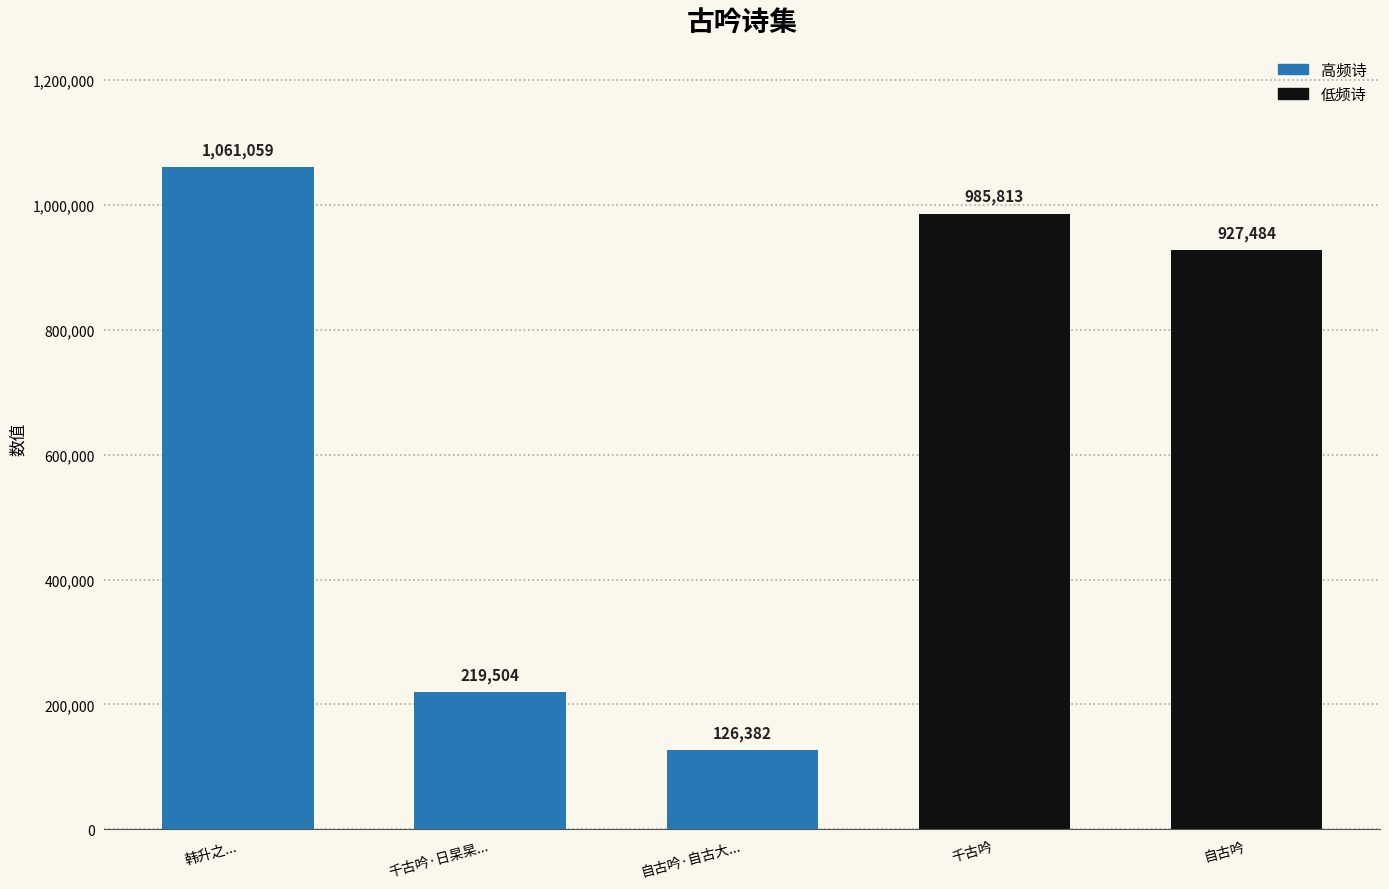

What is the sum of all values?

3320242